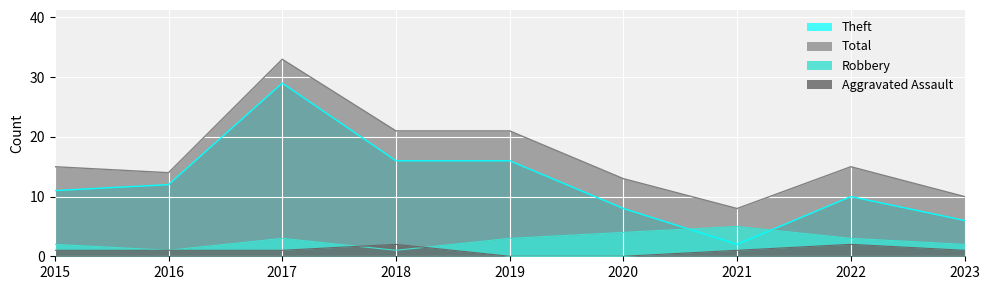

Reading left to right, list all the values displayed in this chart.

Aggravated Assault: 2015=1	2016=1	2017=1	2018=2	2019=0	2020=0	2021=1	2022=2	2023=1
Robbery: 2015=2	2016=1	2017=3	2018=1	2019=3	2020=4	2021=5	2022=3	2023=2
Theft: 2015=11	2016=12	2017=29	2018=16	2019=16	2020=8	2021=2	2022=10	2023=6
Total: 2015=15	2016=14	2017=33	2018=21	2019=21	2020=13	2021=8	2022=15	2023=10